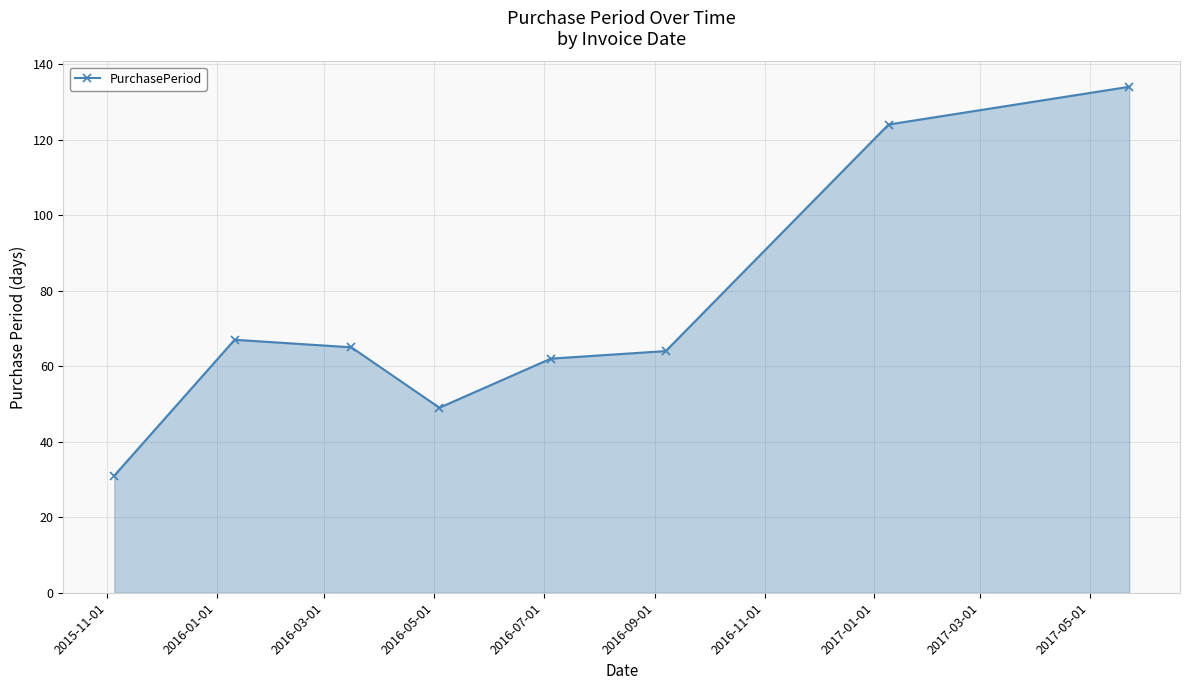

What is the difference between the maximum and minimum values?

103